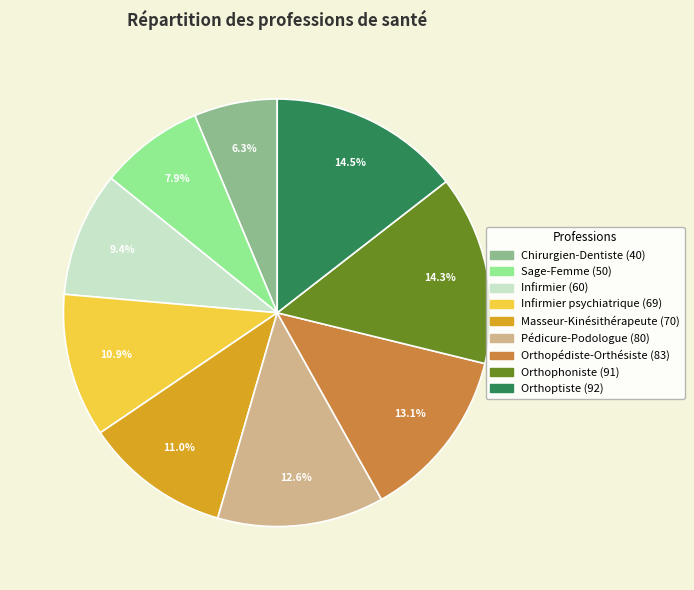

Is there a majority slice in this chart?

No